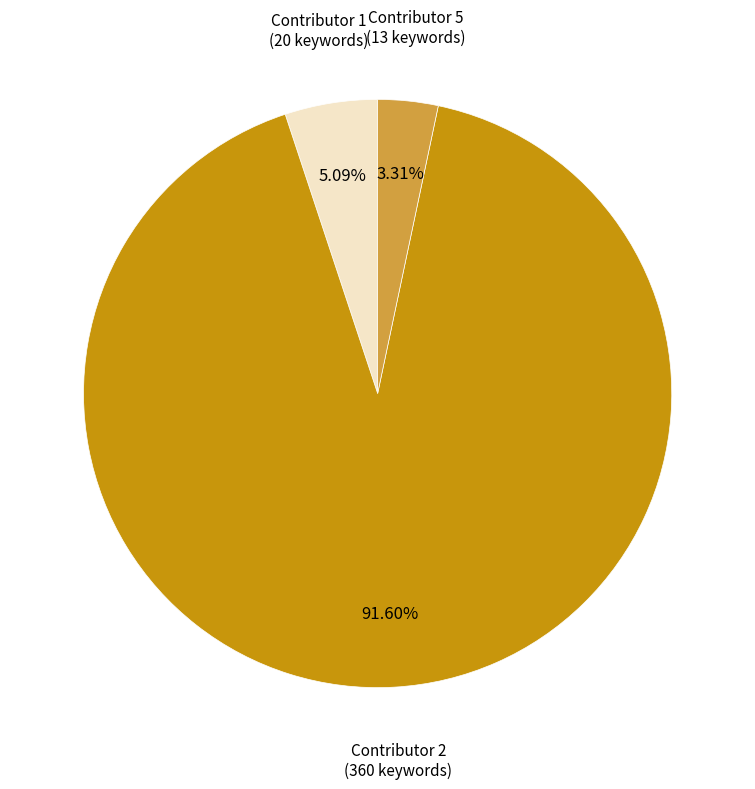

Is the sum of Contributor 2 and Contributor 5 greater than half?

Yes